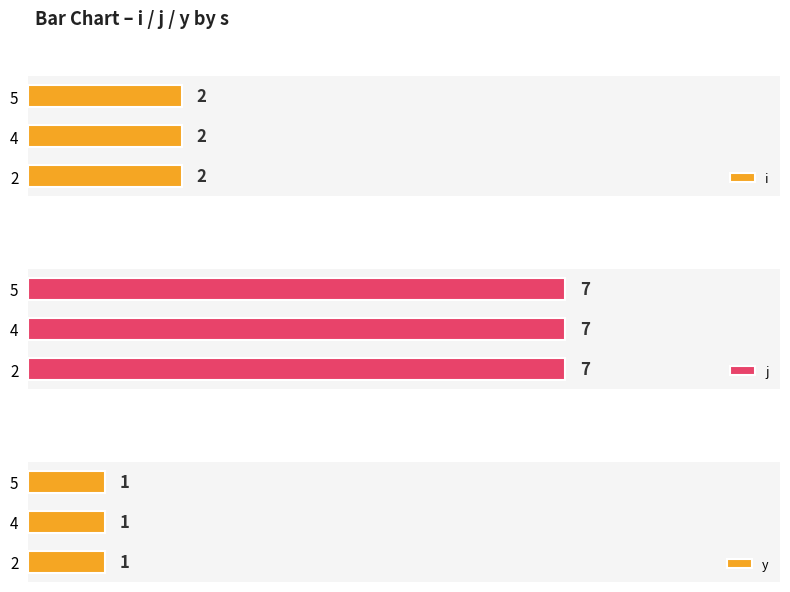

Rank the series at 2 from lowest to highest value.

y, i, j